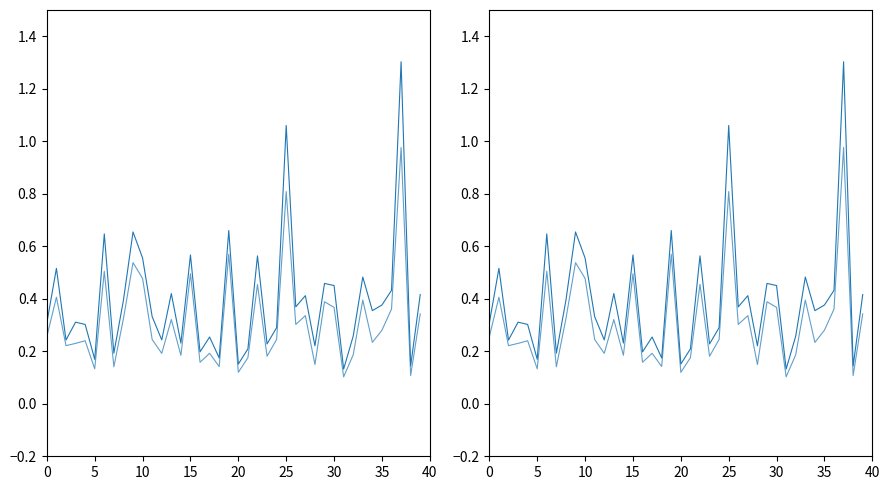

Rank the series by their average value, from highest to lowest.

0_channel, 1_channel